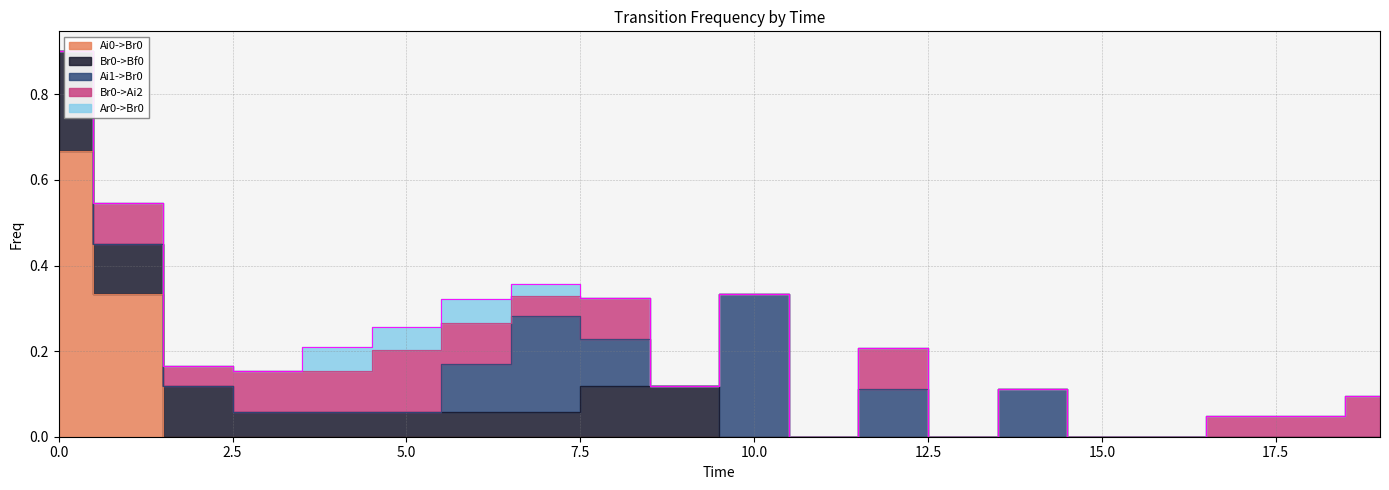

Between which two adjacent categories do Br0->Bf0 and Ai1->Br0 first intersect?

5 and 6